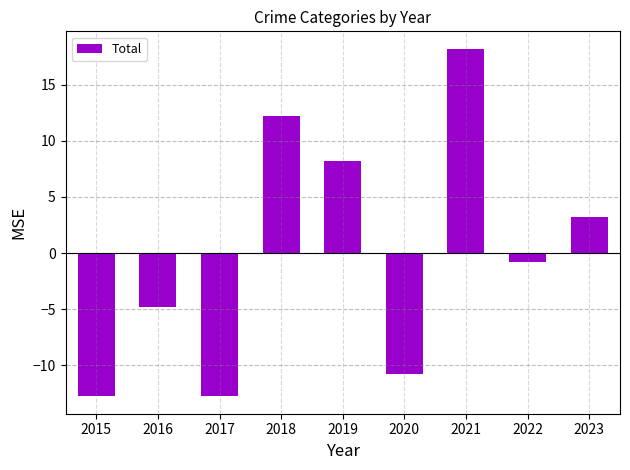

How many bars are there in total?

9